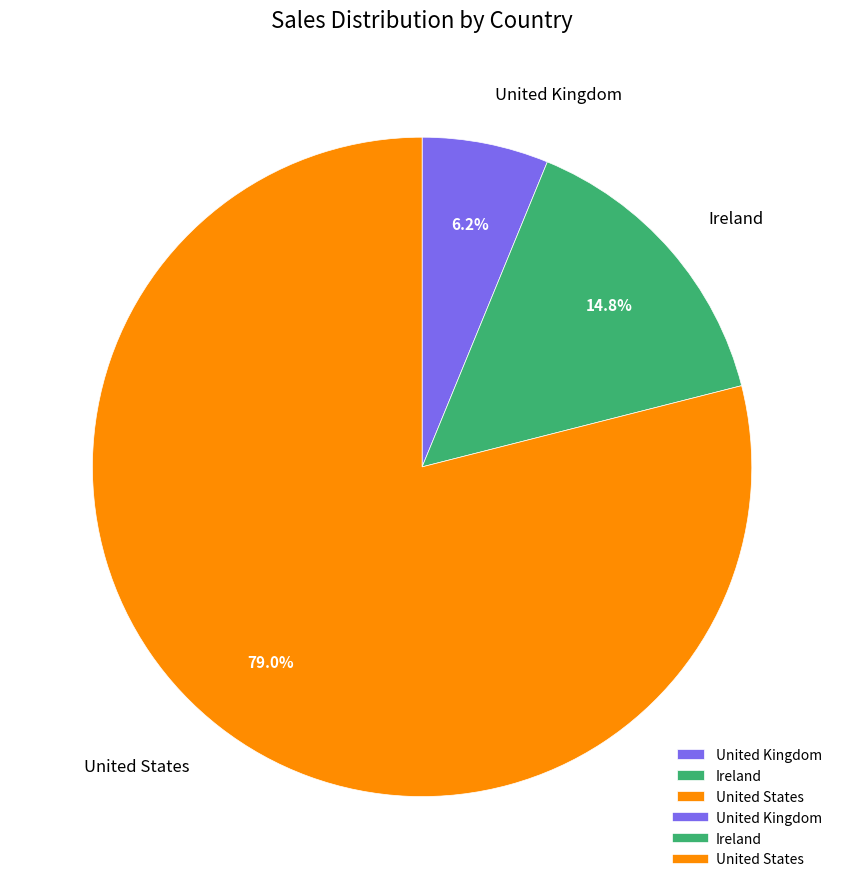

Which has a higher value, United Kingdom or Ireland?

Ireland